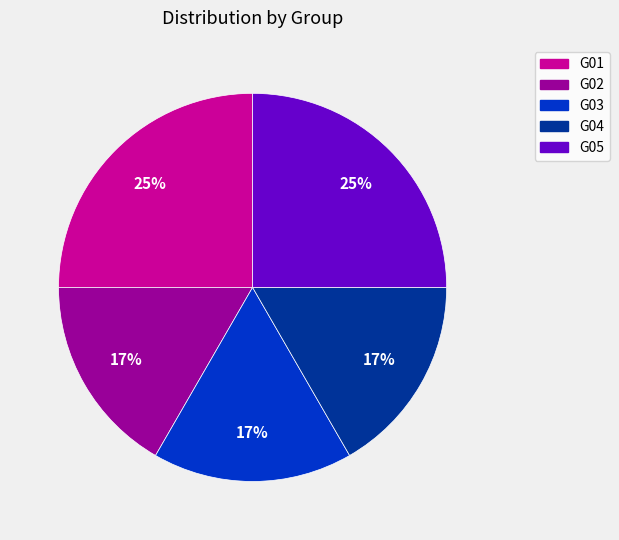

Is the sum of G03 and G04 greater than half?

No